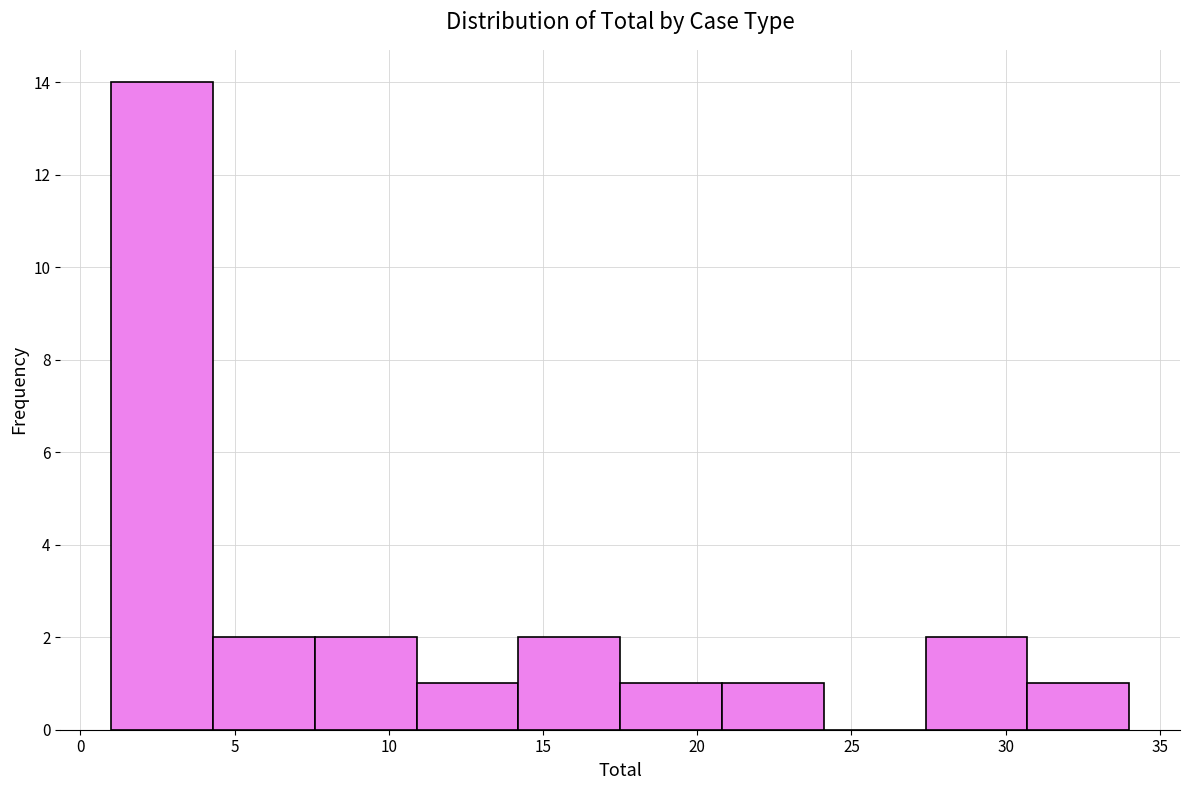

Reading left to right, transcribe this chart: for each bar, give the range it covers on the x-axis and its height. Neither the bar edges nor the heights are printed on the chart, so give them approximately, as read against the axes.

1.0 to 4.3: 14
4.3 to 7.6: 2
7.6 to 10.9: 2
10.9 to 14.2: 1
14.2 to 17.5: 2
17.5 to 20.8: 1
20.8 to 24.1: 1
24.1 to 27.4: 0
27.4 to 30.7: 2
30.7 to 34.0: 1